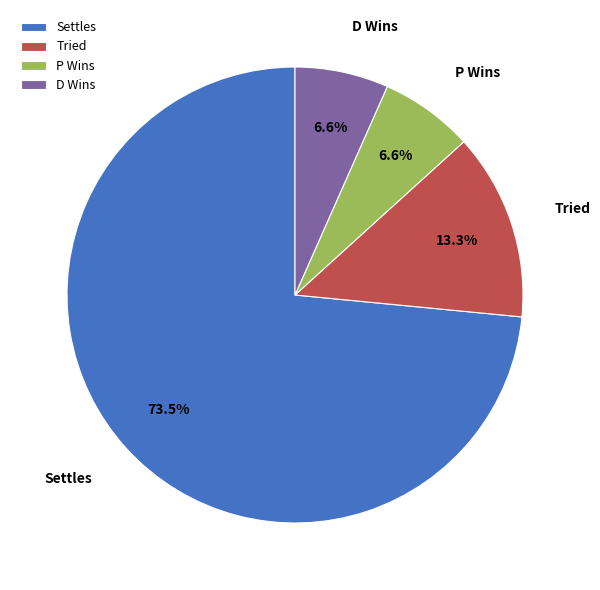

To the nearest percent, what is the difference between the largest and smallest slice percentages?

67%